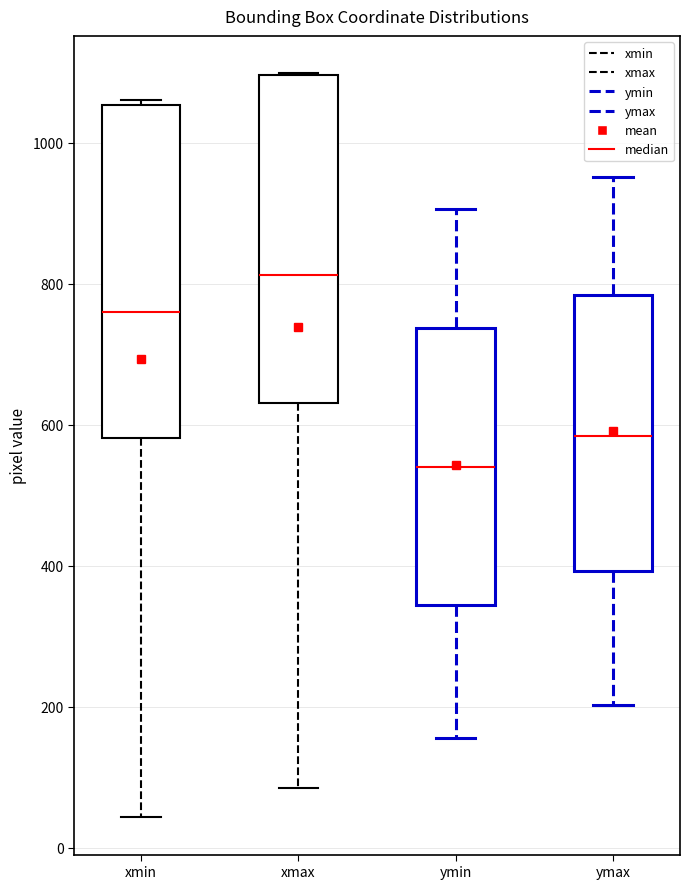

Where does the median line of the box for xmin sit on the y-axis? The values are not printed on the chart, so give them approximately, as read against the axis.

760